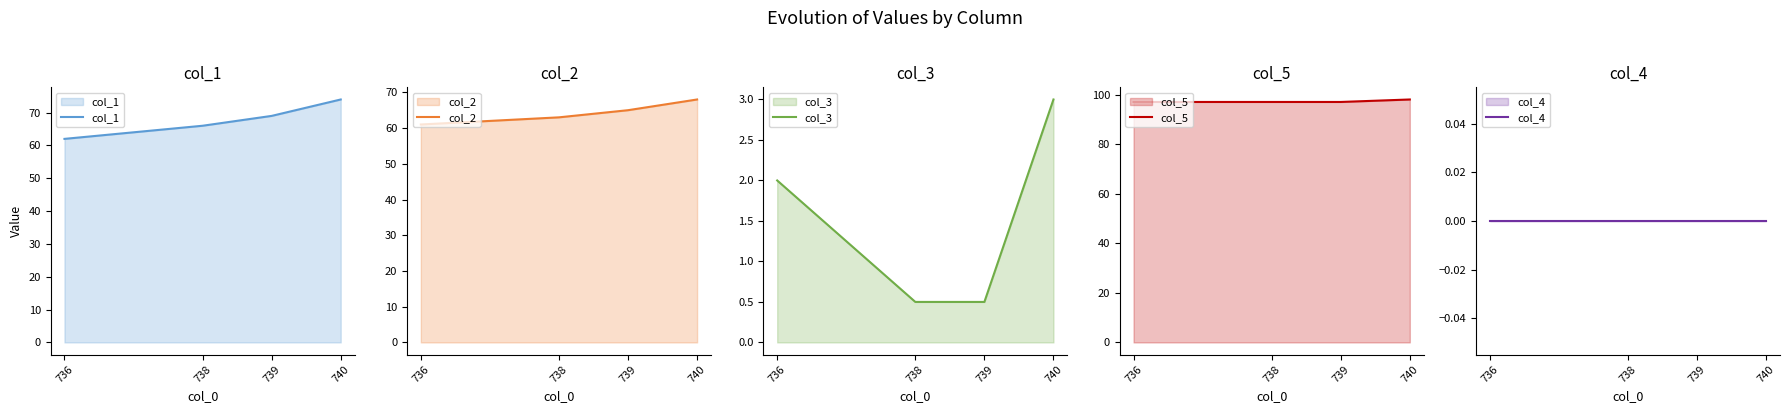

How many values in the col_3 series exceed 2?

1